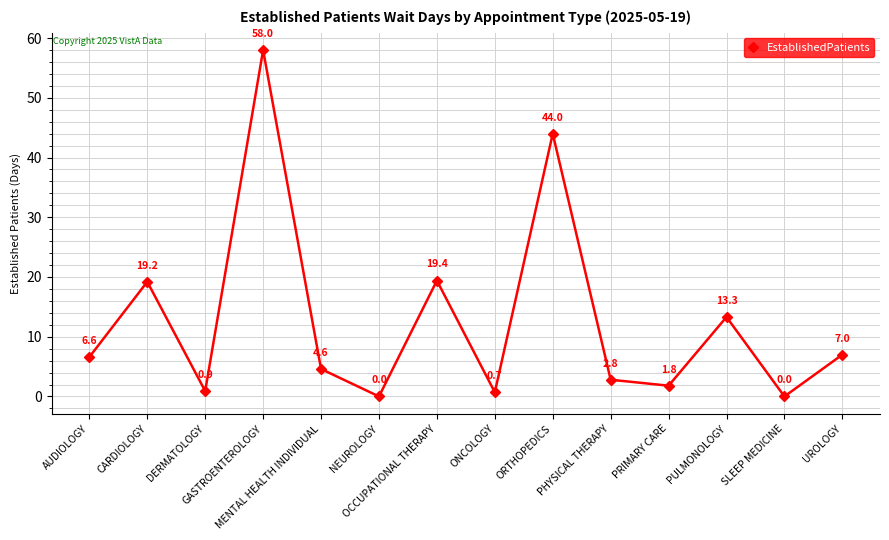

What position from the left is PULMONOLOGY?

12